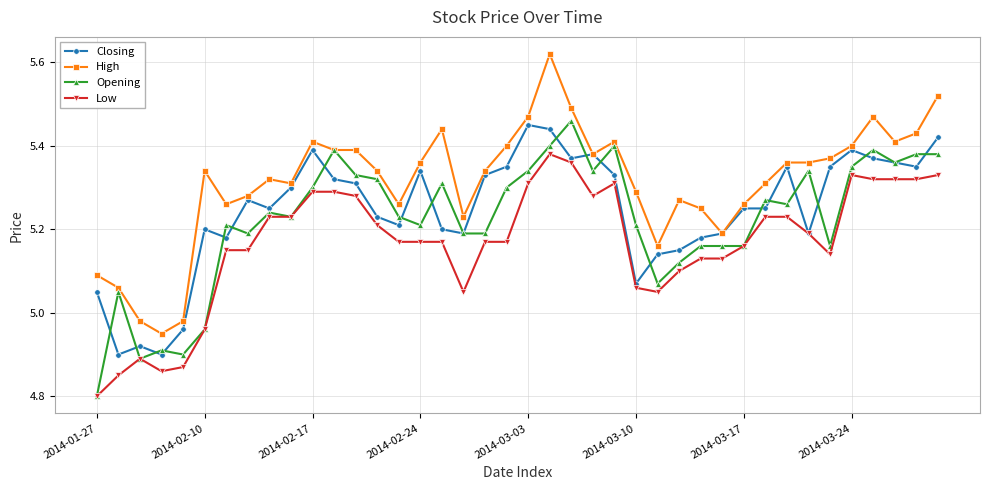

True or false: Closing has more than 2 points higher than both neighbors.

True